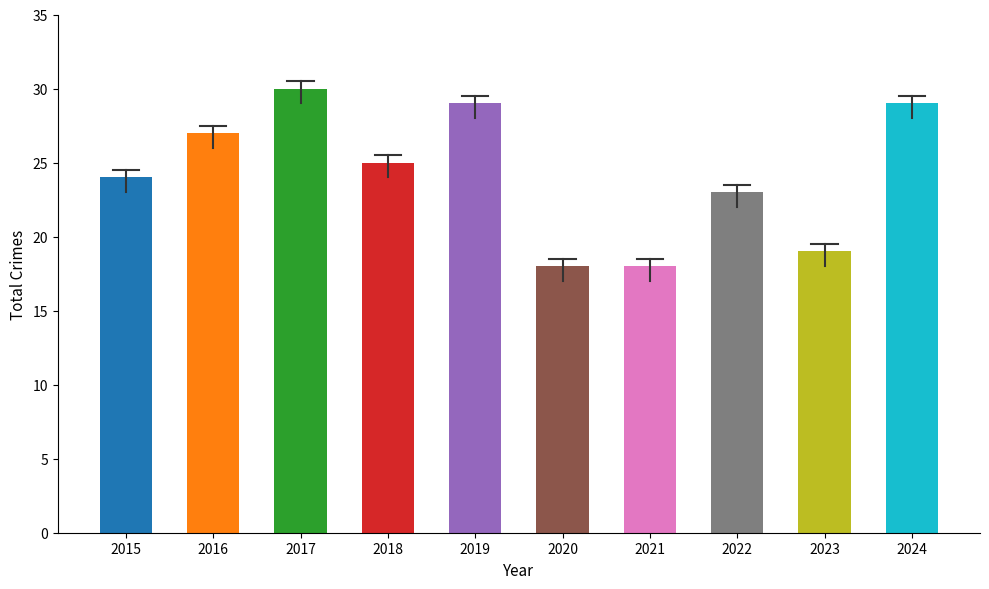

What is the greatest value displayed?

30